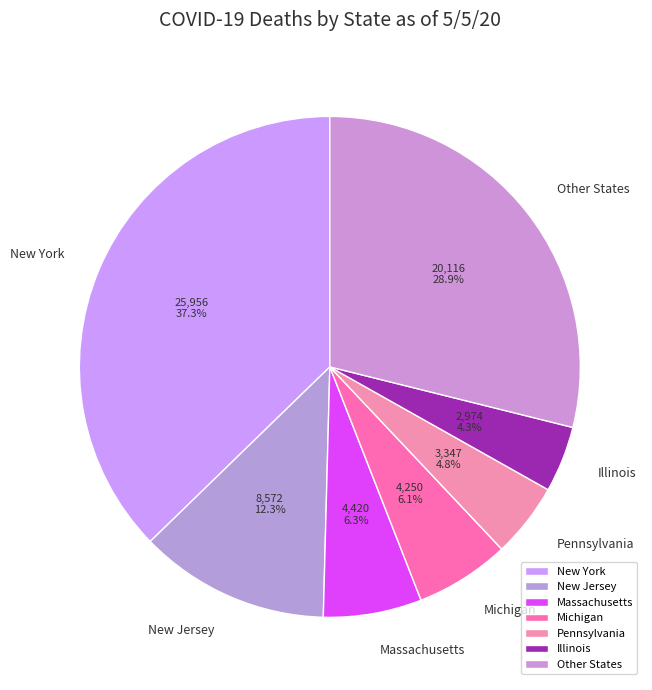

Which slice is the smallest?

Illinois